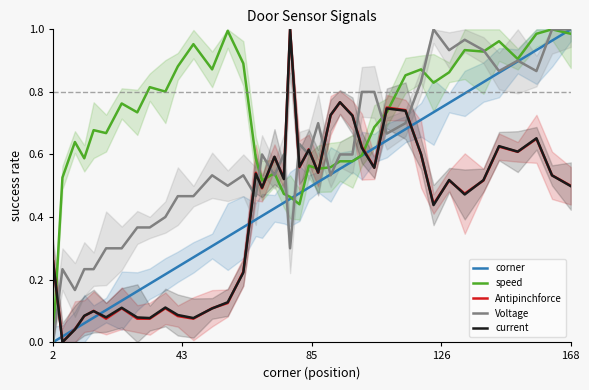

In Antipinchforce, how many points are higher than both neighbors (excluding endpoints)?

12